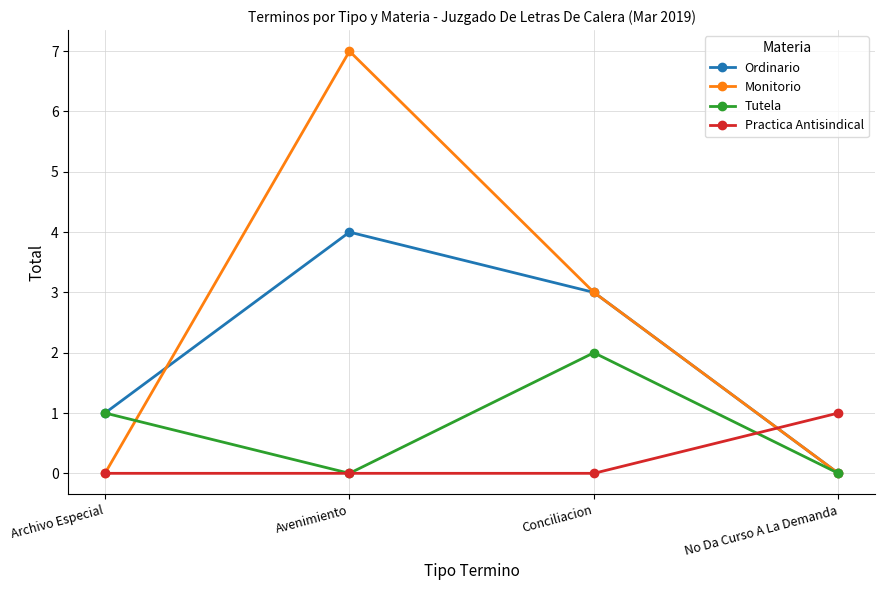

Is the value of Monitorio at Avenimiento greater than the value of Tutela at Avenimiento?

Yes